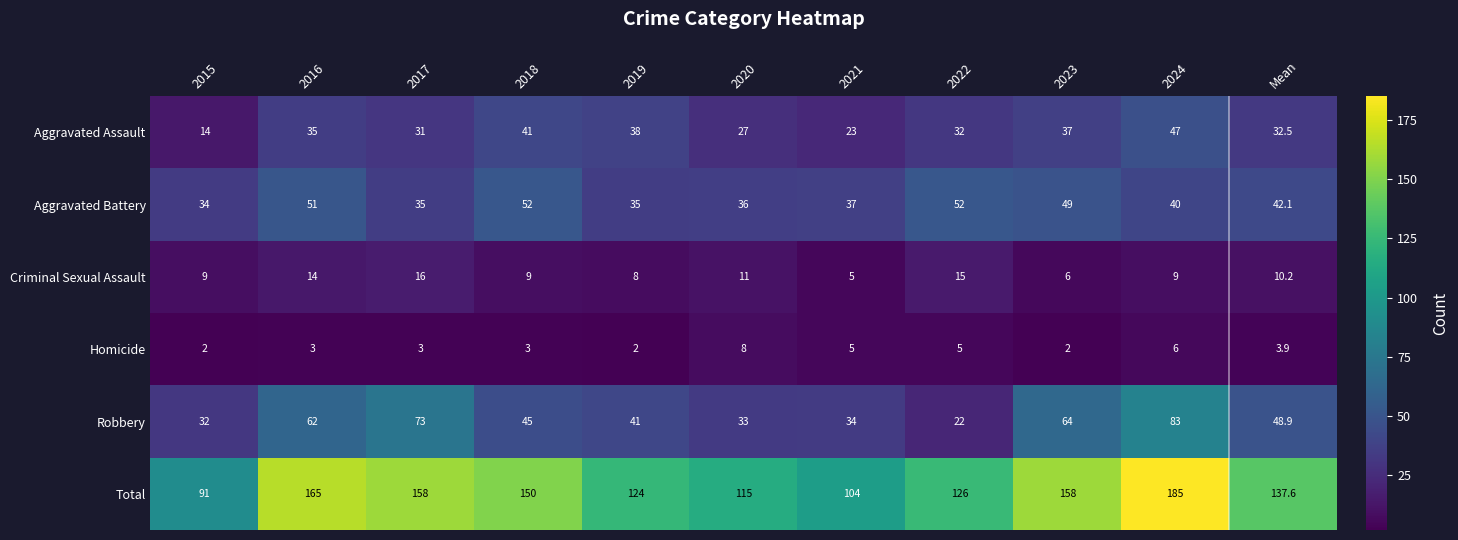

Is it true that Total equals 197.1 at 2018?

False